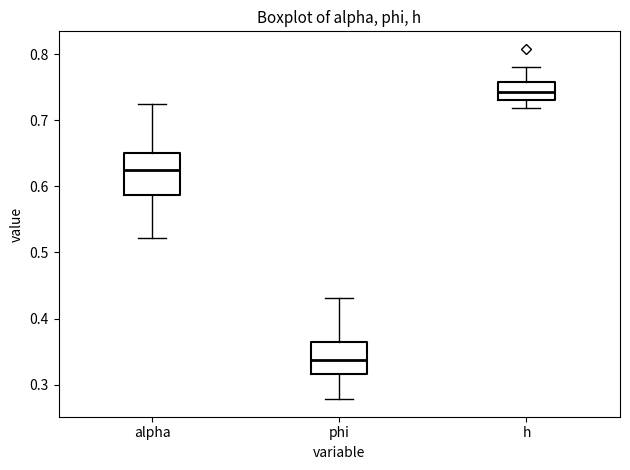

Reading left to right, read every box against the y-axis: the position of its median line, the range the box covers, and the ends of its whiskers. The values are not printed on the chart, so give them approximately, as read against the axis.

alpha: median 0.62, box 0.59 to 0.65, whiskers 0.52 to 0.72
phi: median 0.34, box 0.32 to 0.37, whiskers 0.28 to 0.43
h: median 0.74, box 0.73 to 0.76, whiskers 0.72 to 0.78